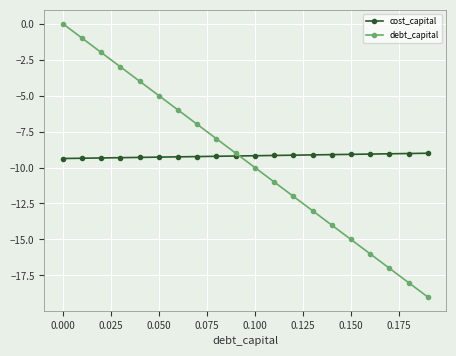

Which series has the largest range (max minus min)?

debt_capital